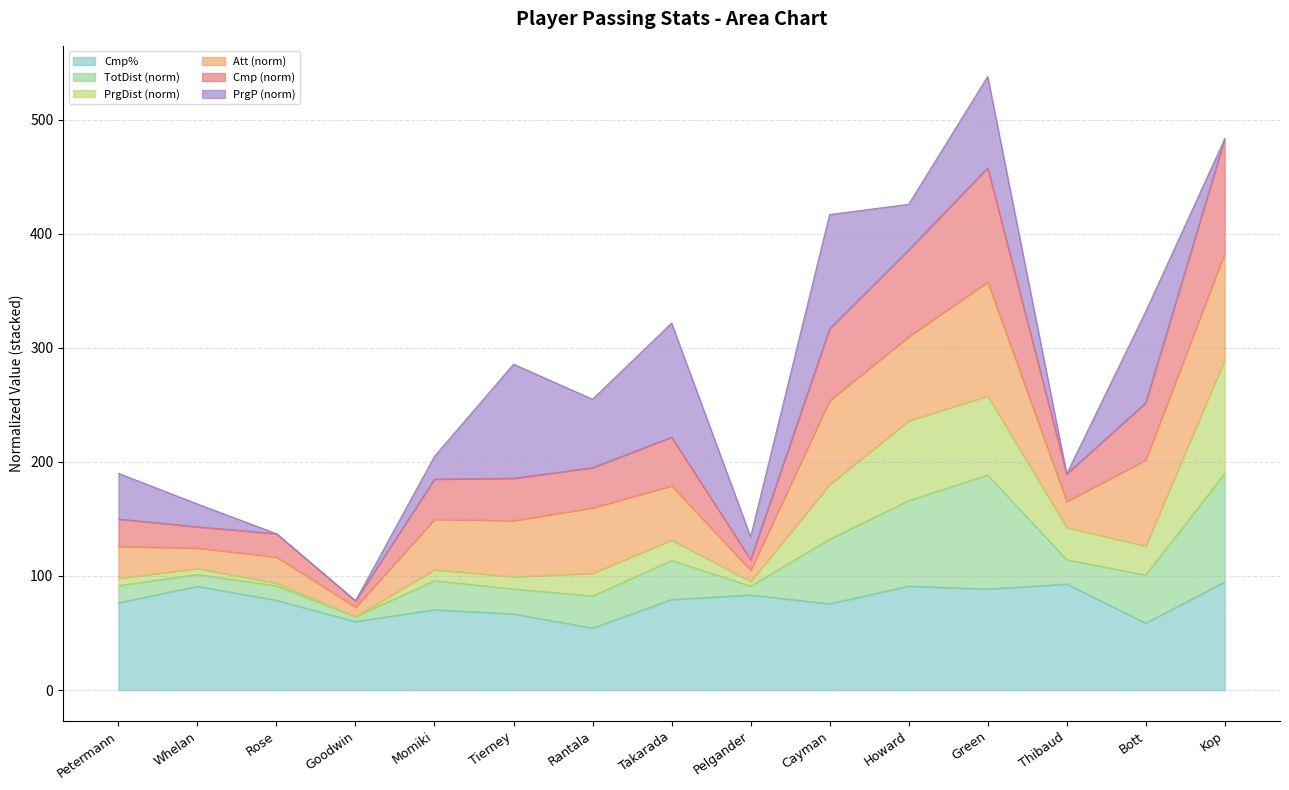

What is the total value across all series at Howard?

425.7